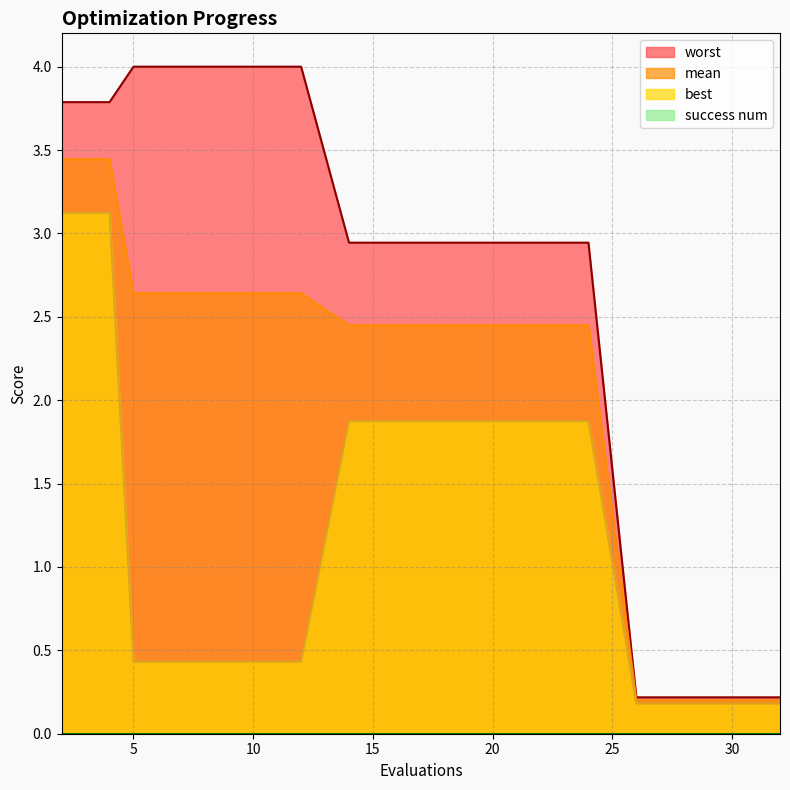

True or false: worst and mean cross at least once.

False